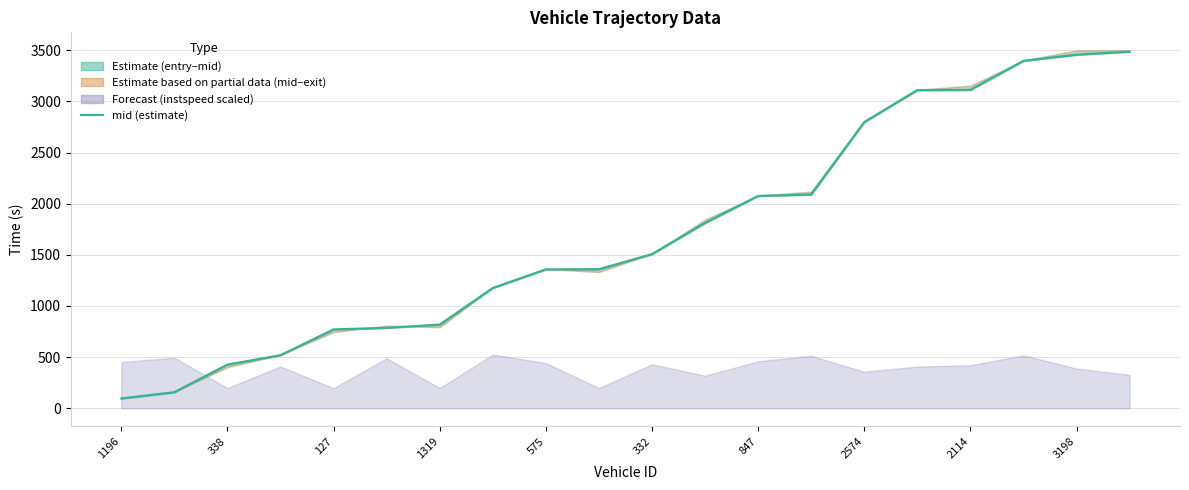

How many values are below 1507?

10